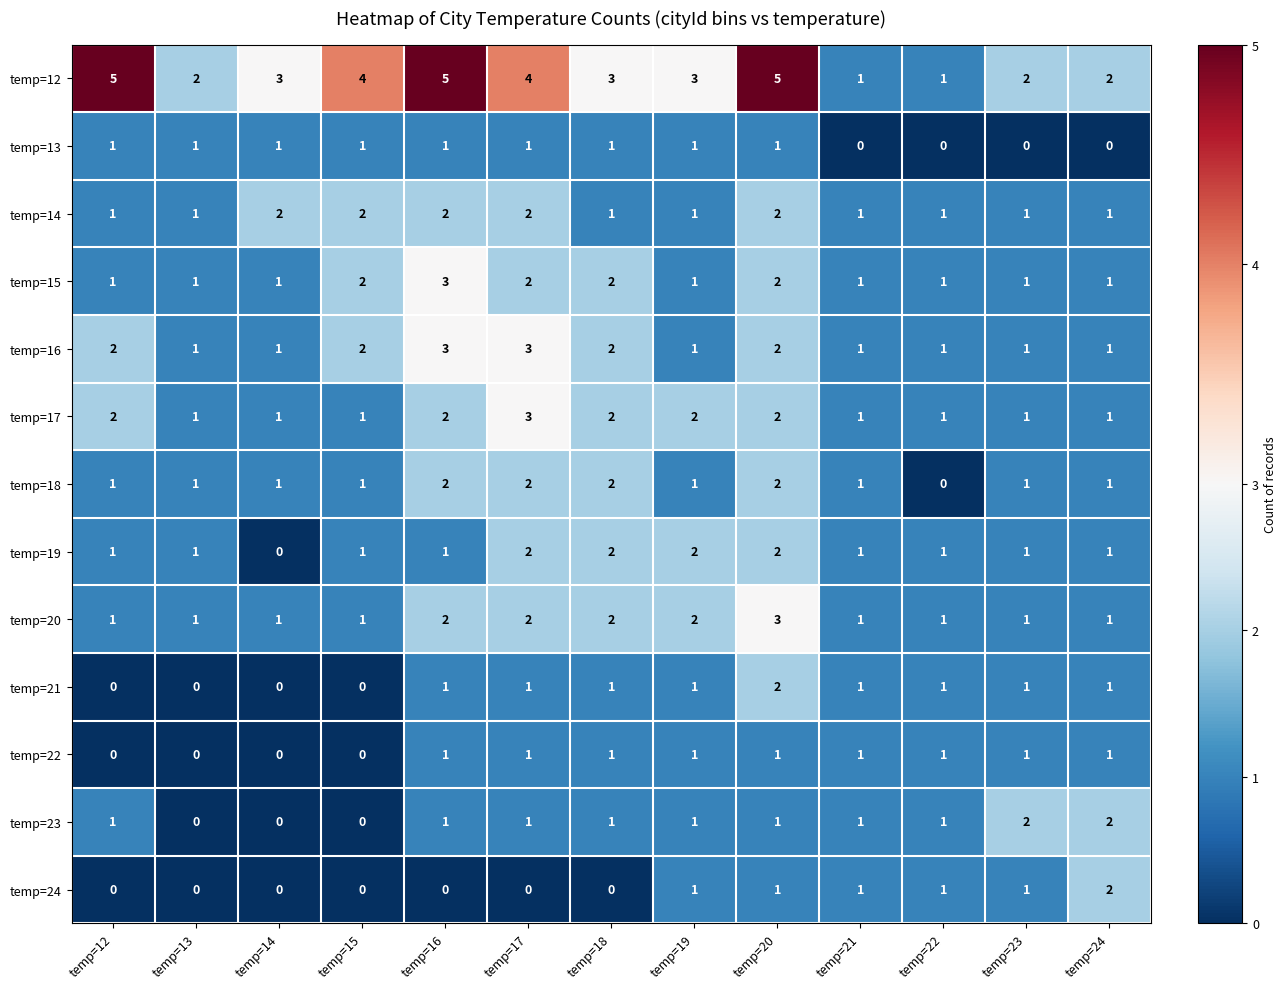

At which category is the sum across all series the highest?

temp=20